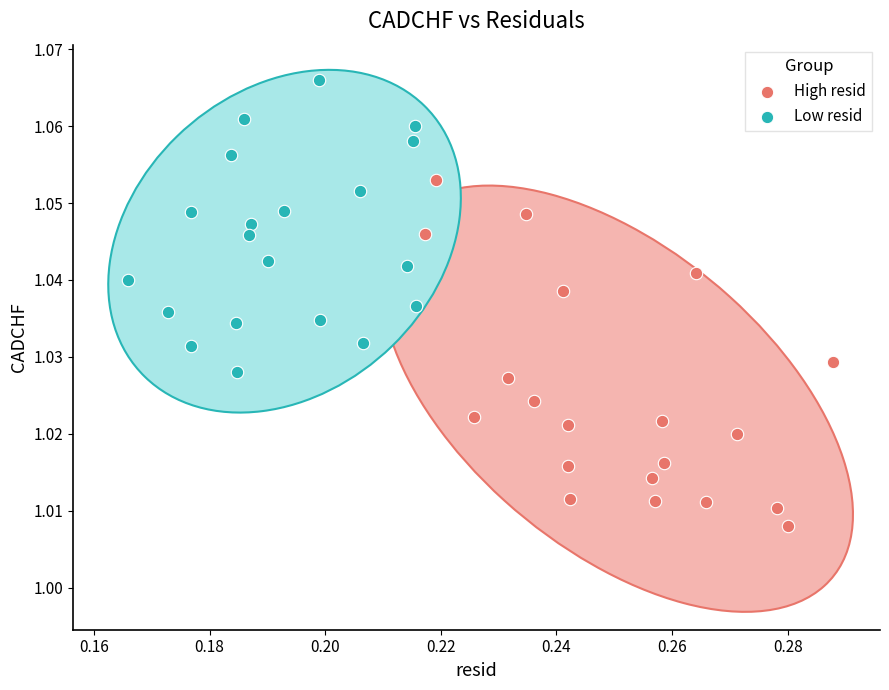

Which series reaches the maximum Y coordinate?

Low resid